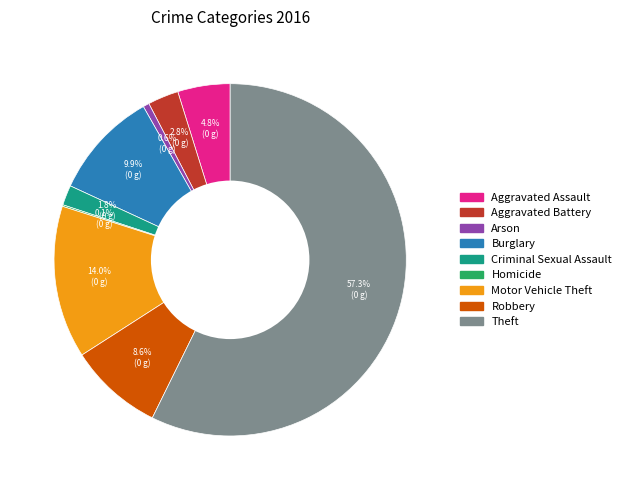

Is there a majority slice in this chart?

Yes